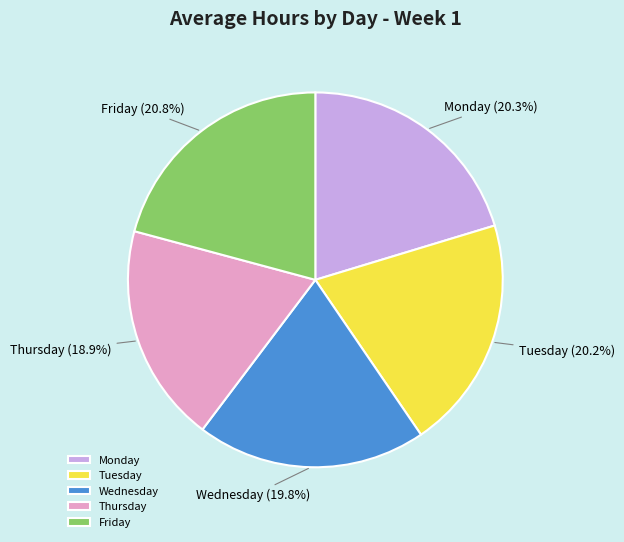

What portion of the pie excludes Thursday?

81.1%